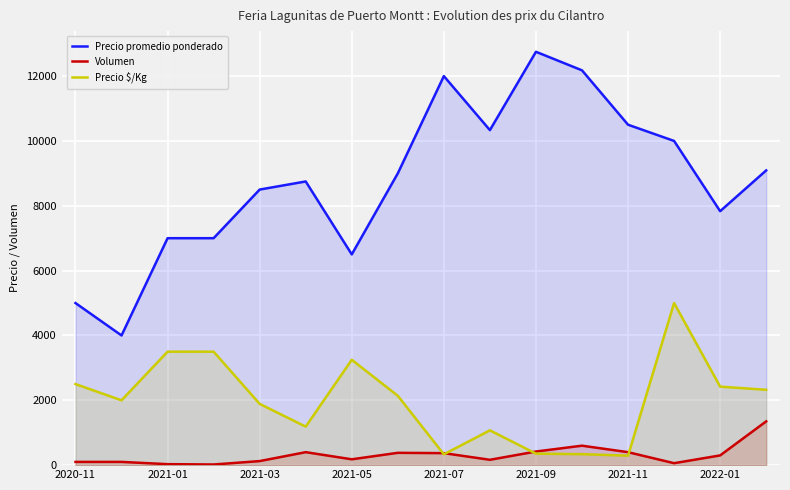

True or false: Precio promedio ponderado and Precio $/Kg intersect in this chart.

False